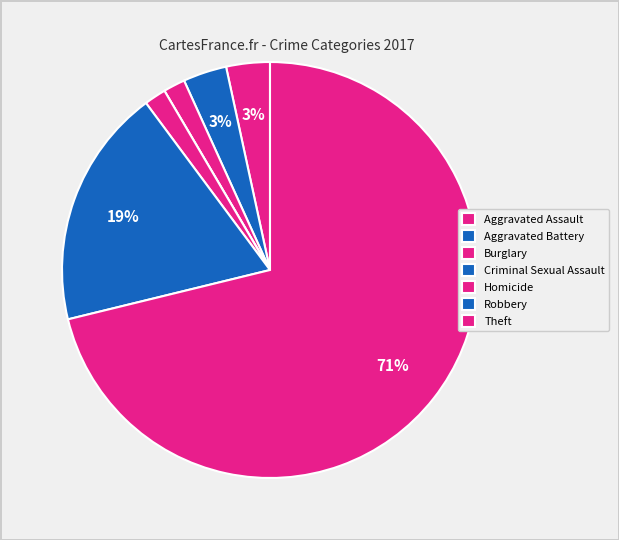

What percentage is the Burglary slice, to the nearest percent?

2%